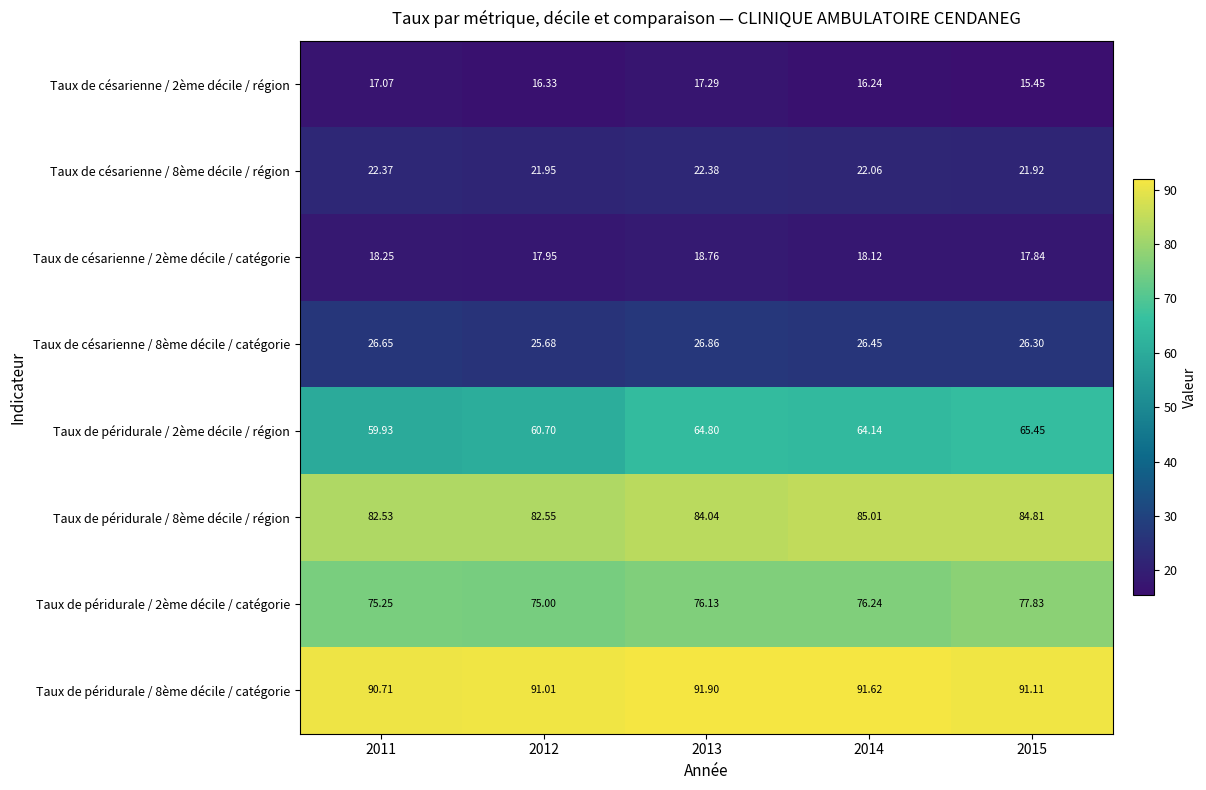

Is the value of Taux de césarienne / 8ème décile / région at 2013 greater than the value of Taux de césarienne / 2ème décile / région at 2015?

Yes